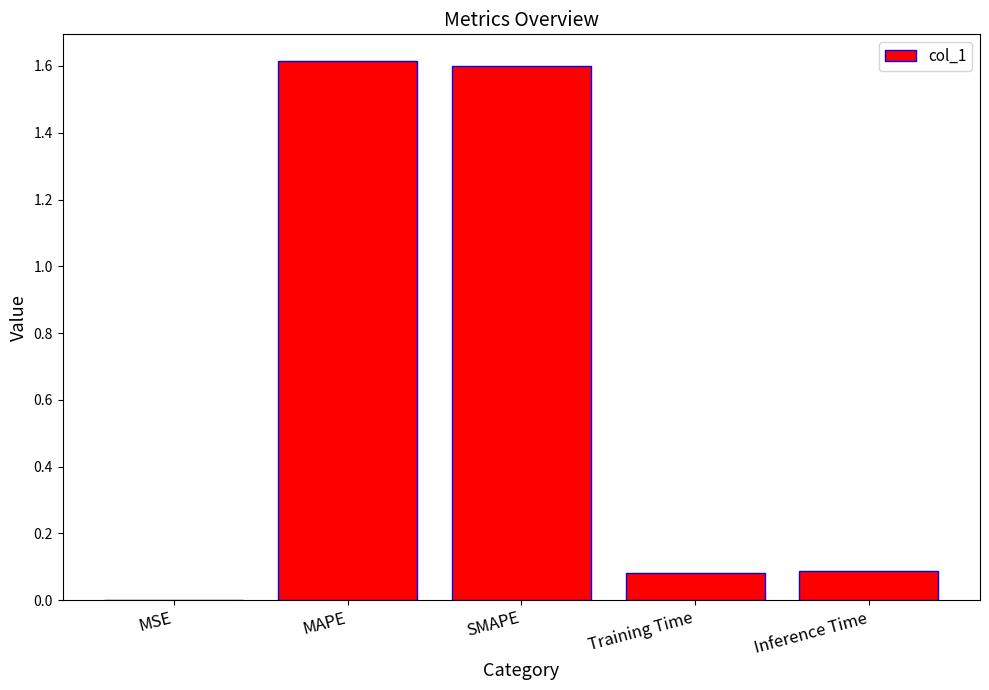

The chart shows a value of 0.0 at MSE. True or false?

True